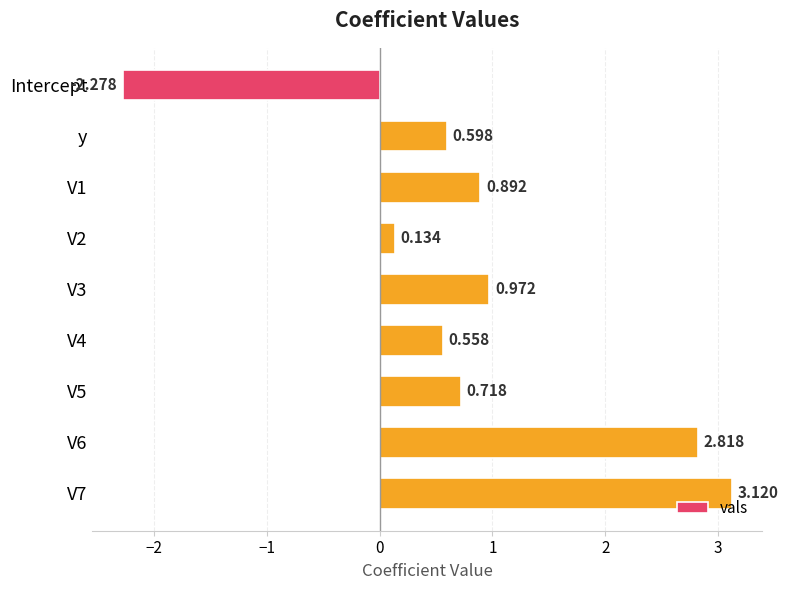

Which label corresponds to the largest value in the chart?

V7